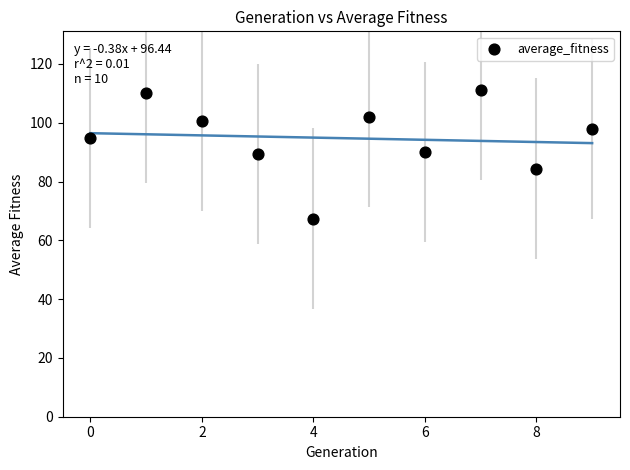

What is the average Y value?

94.7